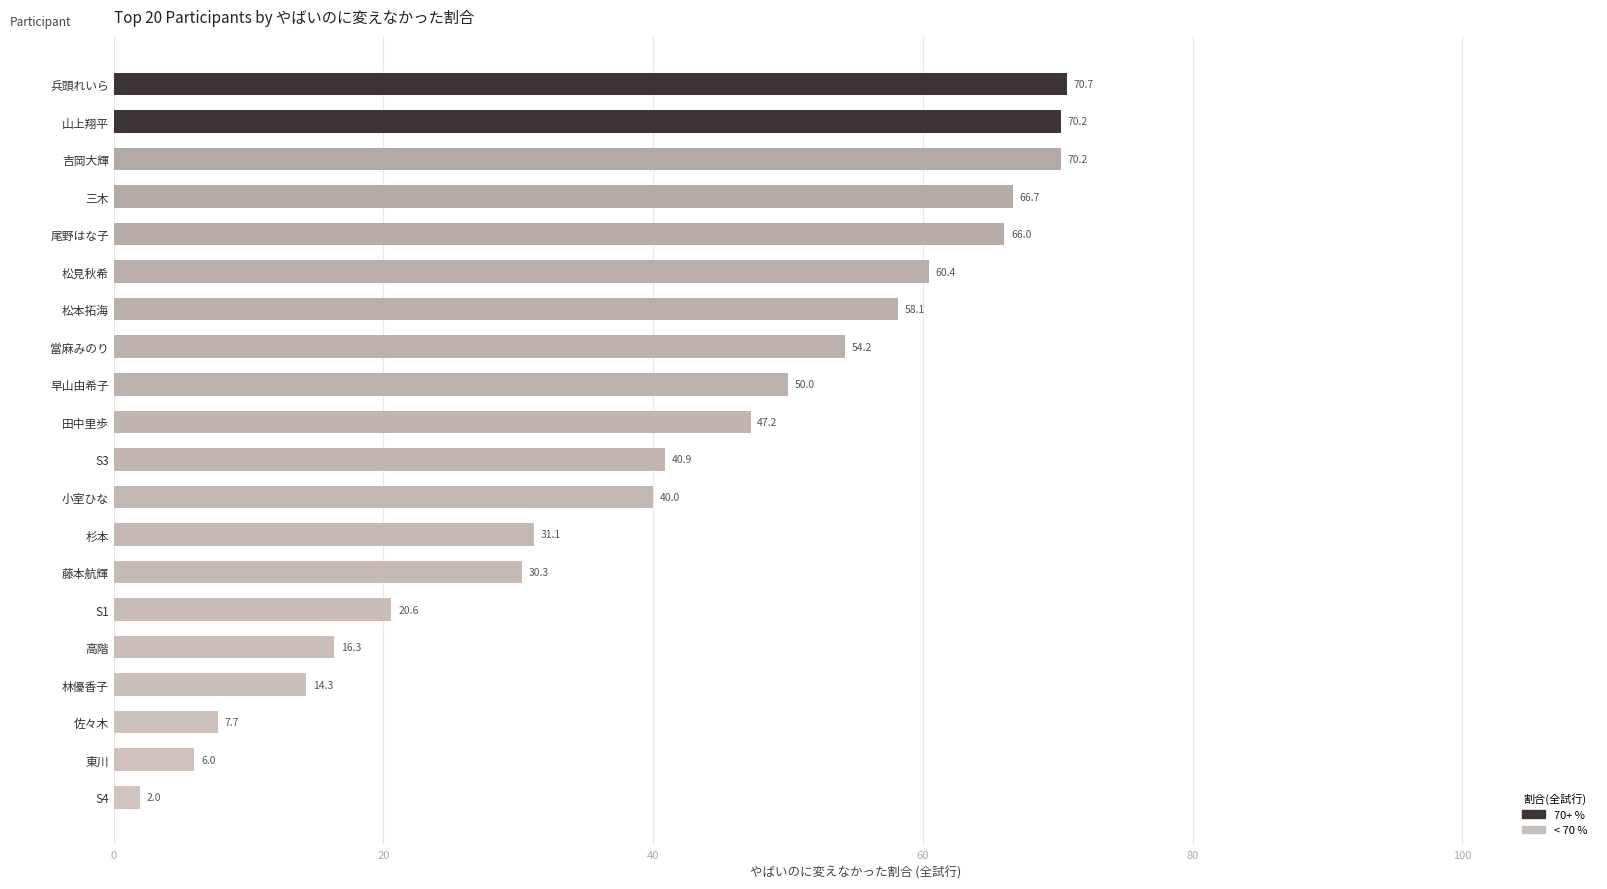

What position from the bottom is 東川?

2